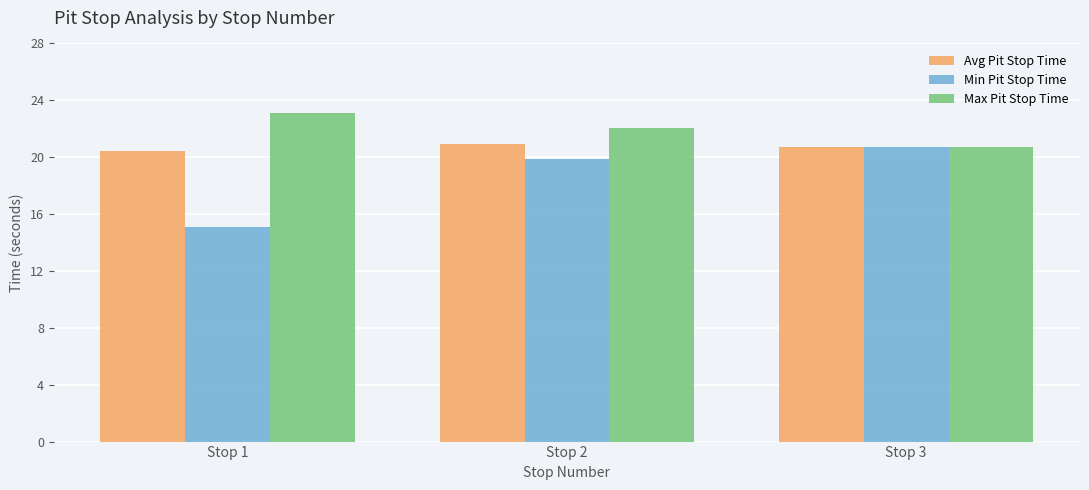

Rank the categories by Max Pit Stop Time value from lowest to highest.

Stop 3, Stop 2, Stop 1